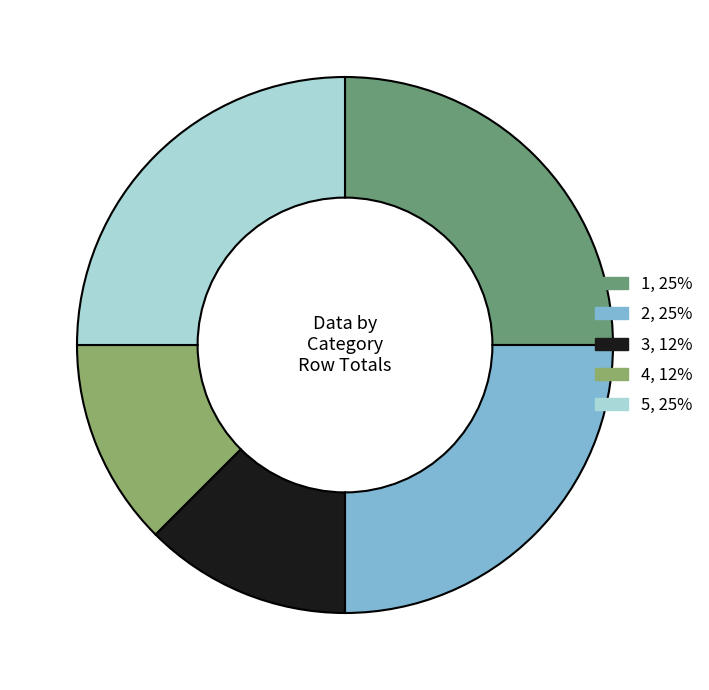

True or false: 5 accounts for 36% of the total.

False